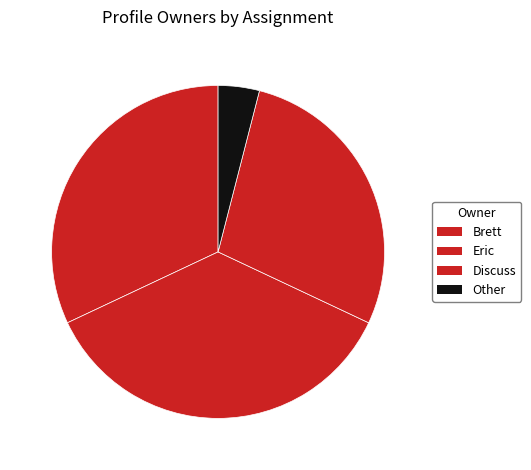

The Brett slice represents 32% of the pie. True or false?

True